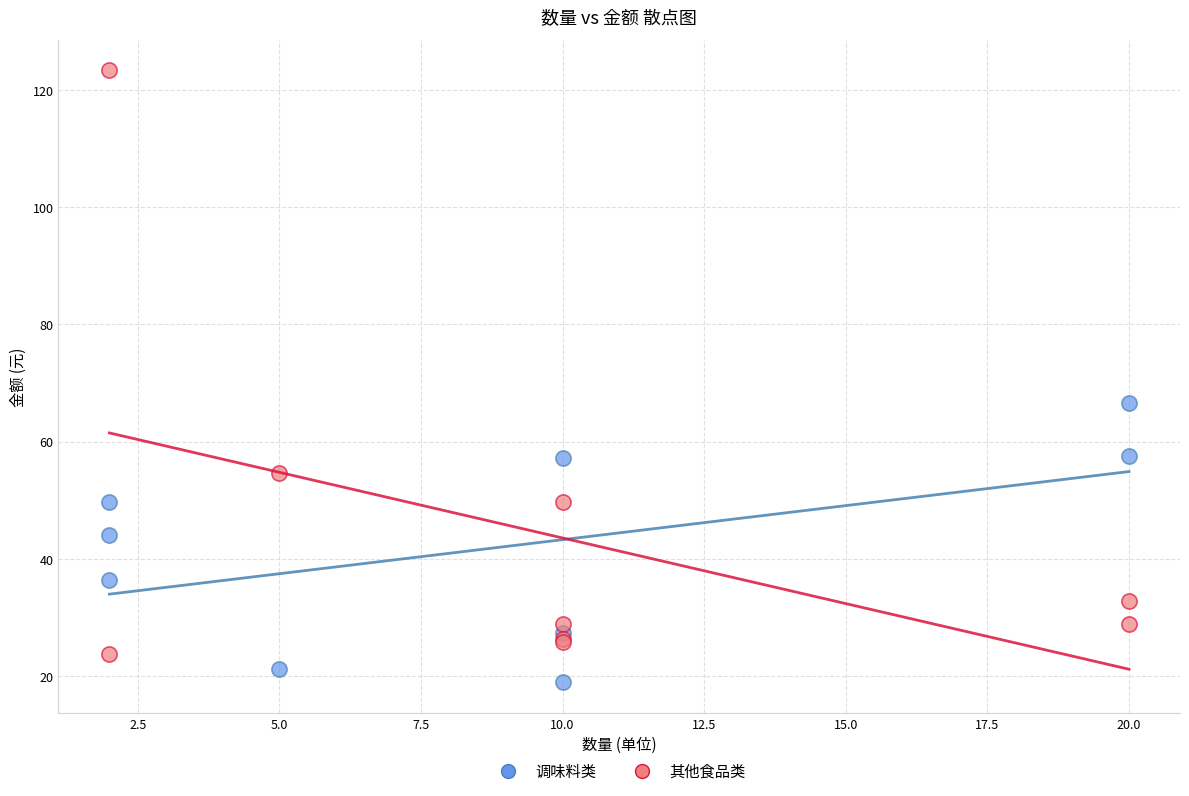

Which series contains the lowest Y value?

调味料类